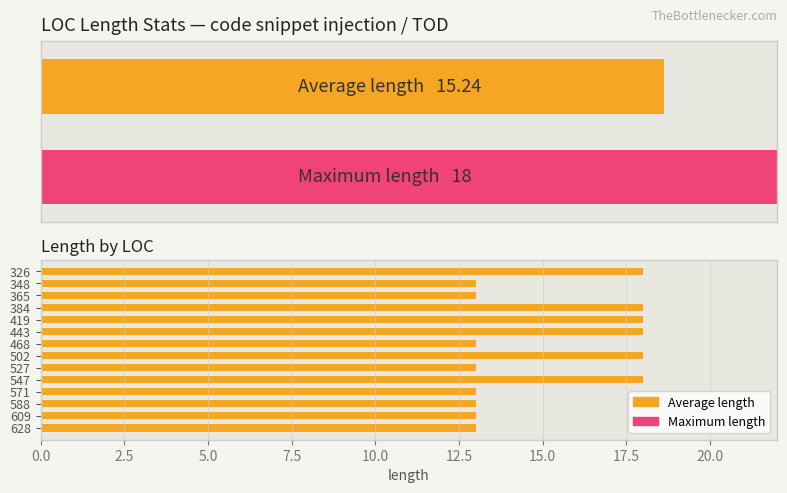

Between 326 and 628, which is larger?

326